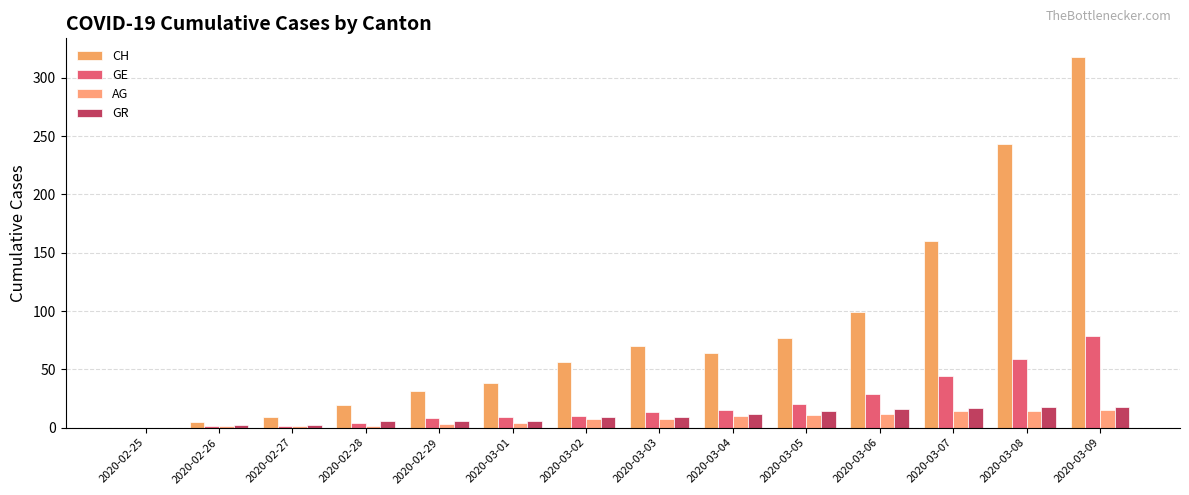

At which label does GR first exceed 9?

2020-03-04